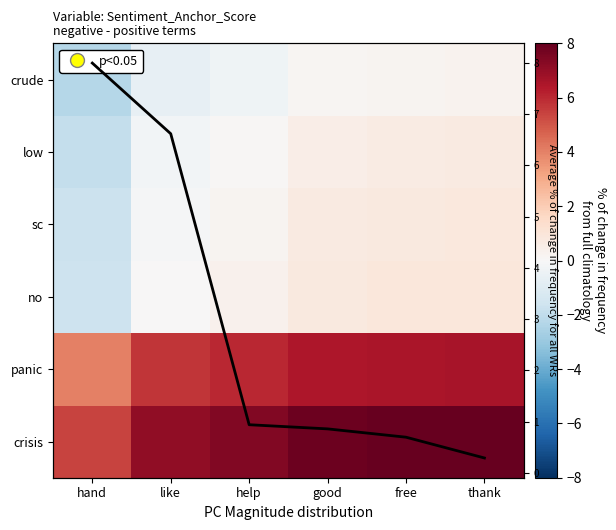

Between hand and free, which is larger?

free